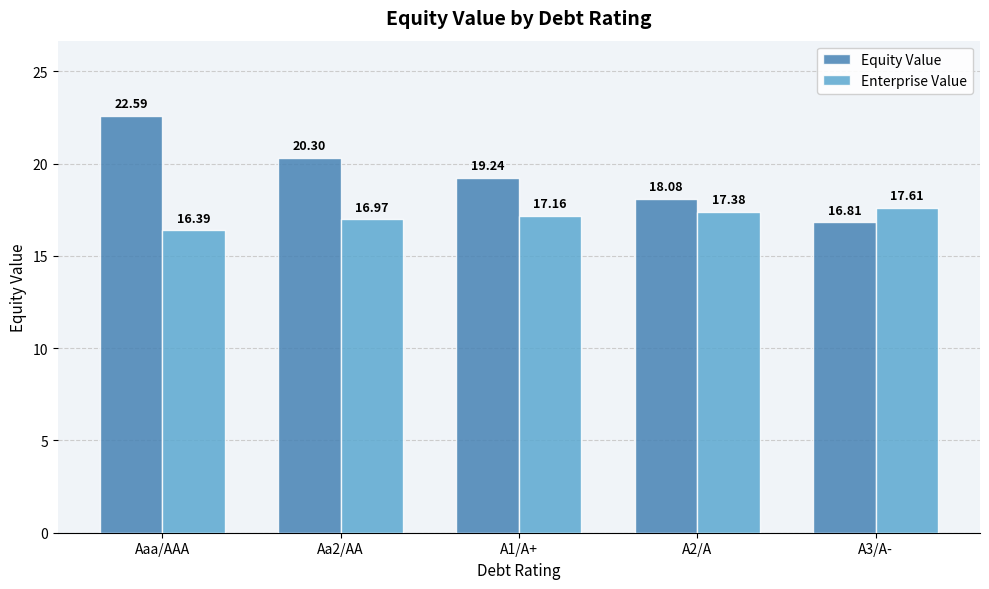

What is the average value of the Enterprise Value series?

17.1